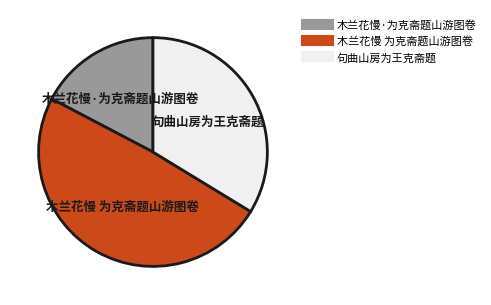

Approximately how many times larger is the value at 句曲山房为王克斋题 compared to 木兰花慢 为克斋题山游图卷?

0.7